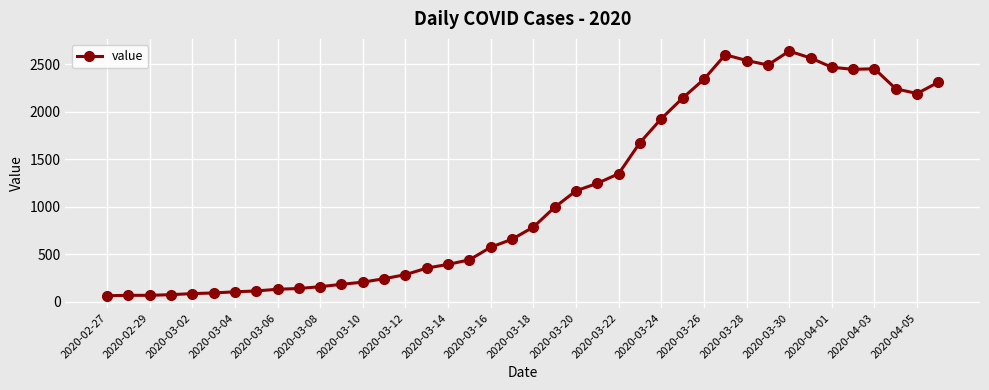

What is the minimum value shown in the chart?

61